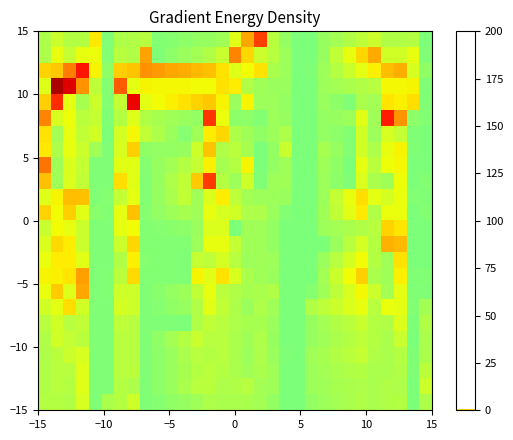

What is the smallest value displayed?

0.3